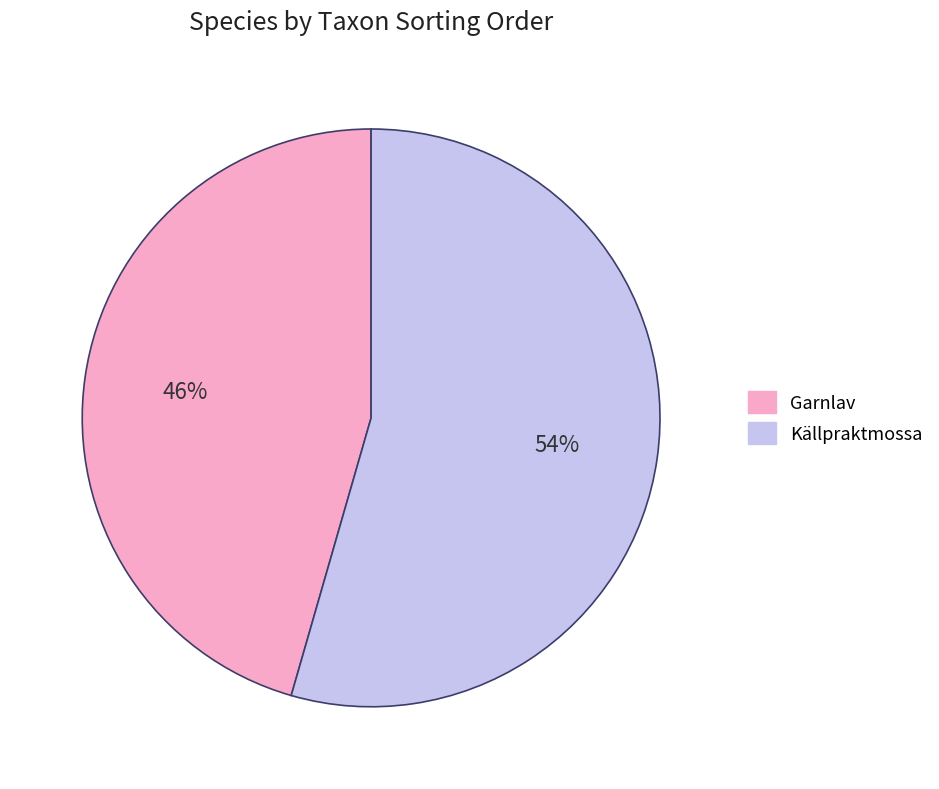

To the nearest percent, what percentage of the pie is Källpraktmossa?

54%